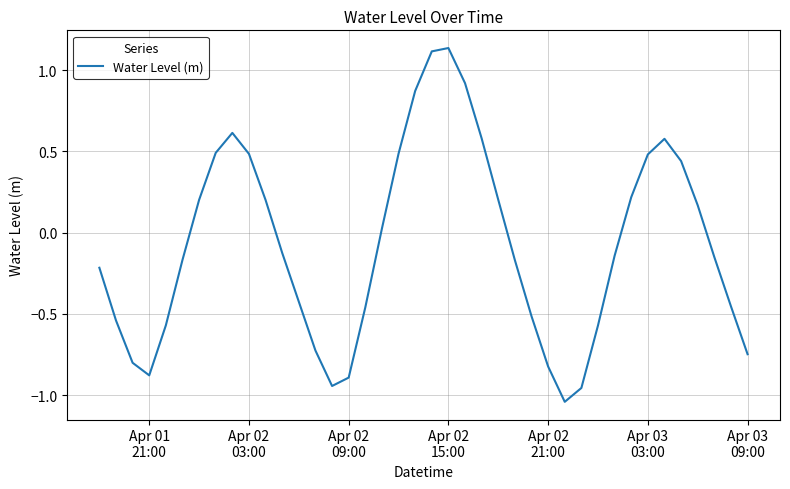

What is the difference between the maximum and minimum values?

2.2